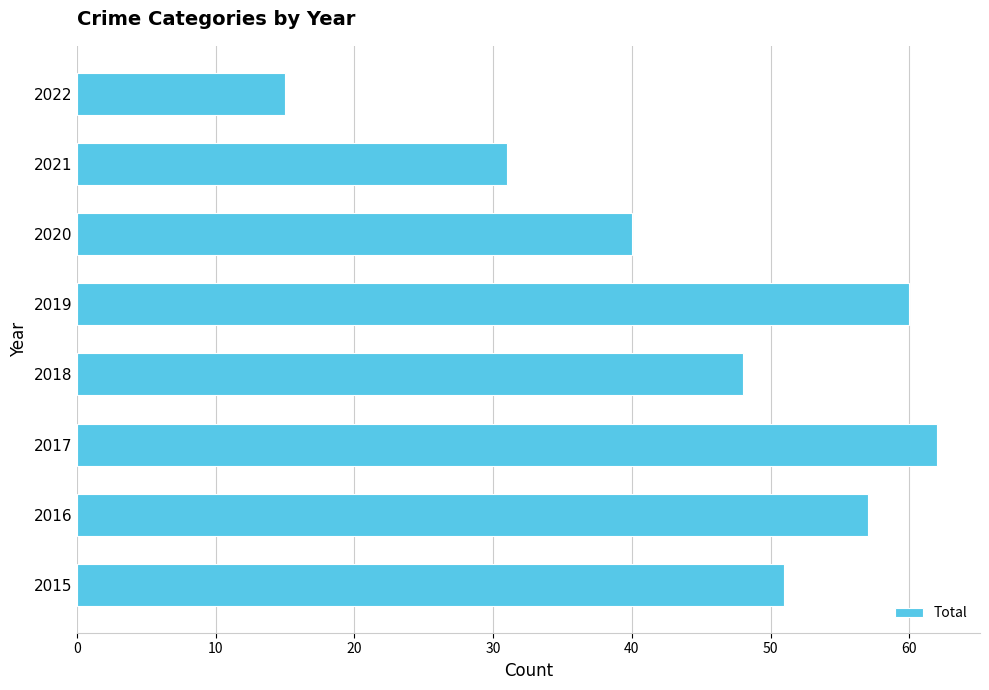

At which label is the value closest to 38?

2020